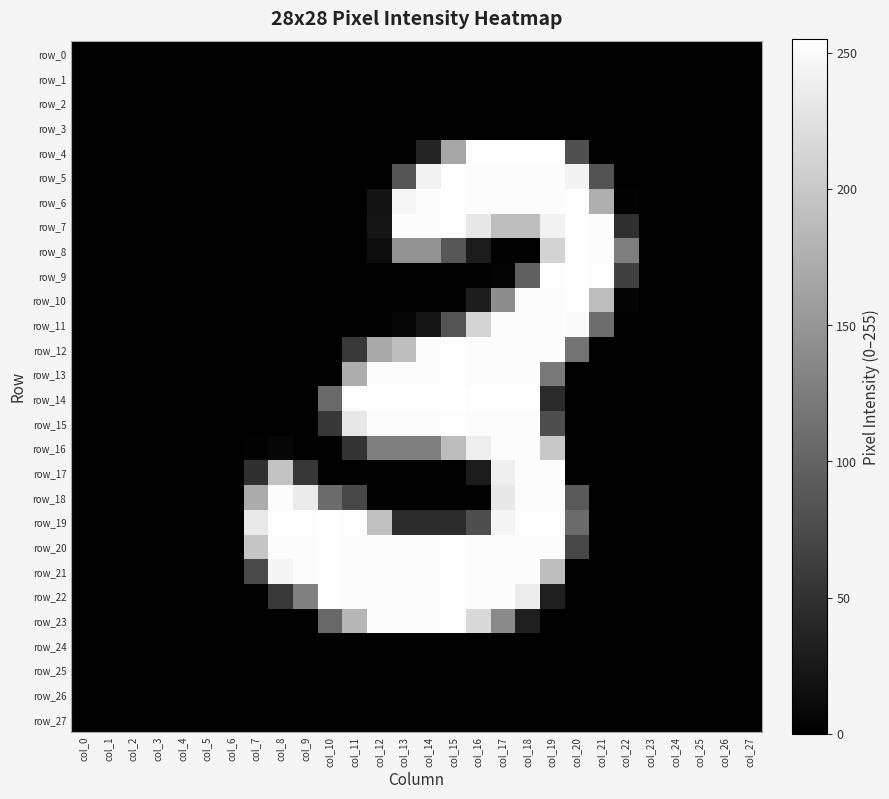

What is the difference between the row_7 values at col_4 and col_22?

47